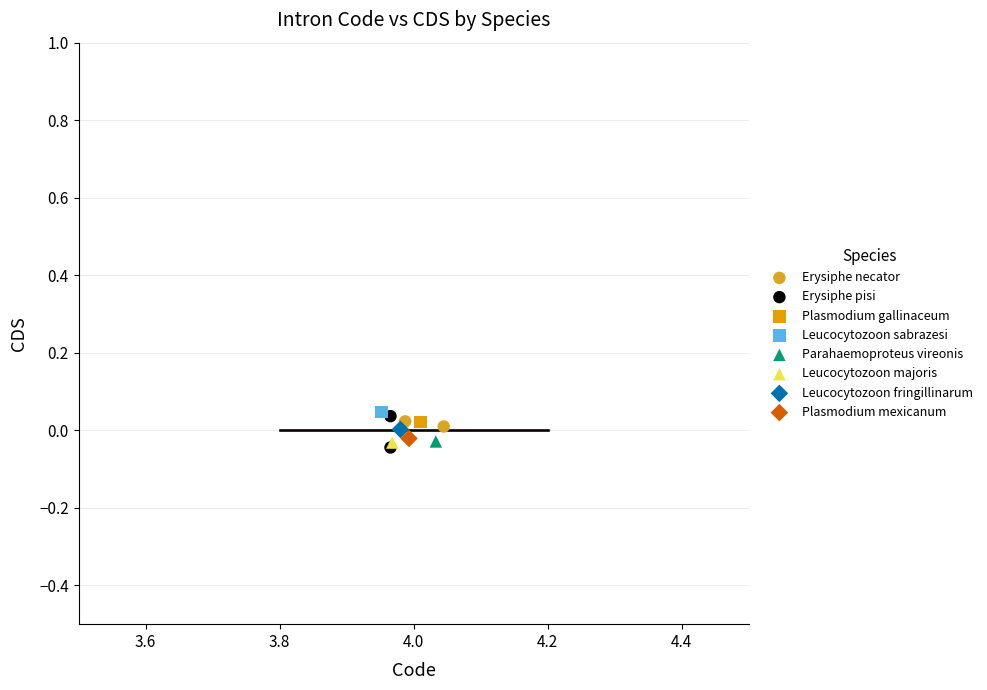

What are all the series names shown in the legend?

Erysiphe necator, Erysiphe pisi, Plasmodium gallinaceum, Leucocytozoon sabrazesi, Parahaemoproteus vireonis, Leucocytozoon majoris, Leucocytozoon fringillinarum, Plasmodium mexicanum